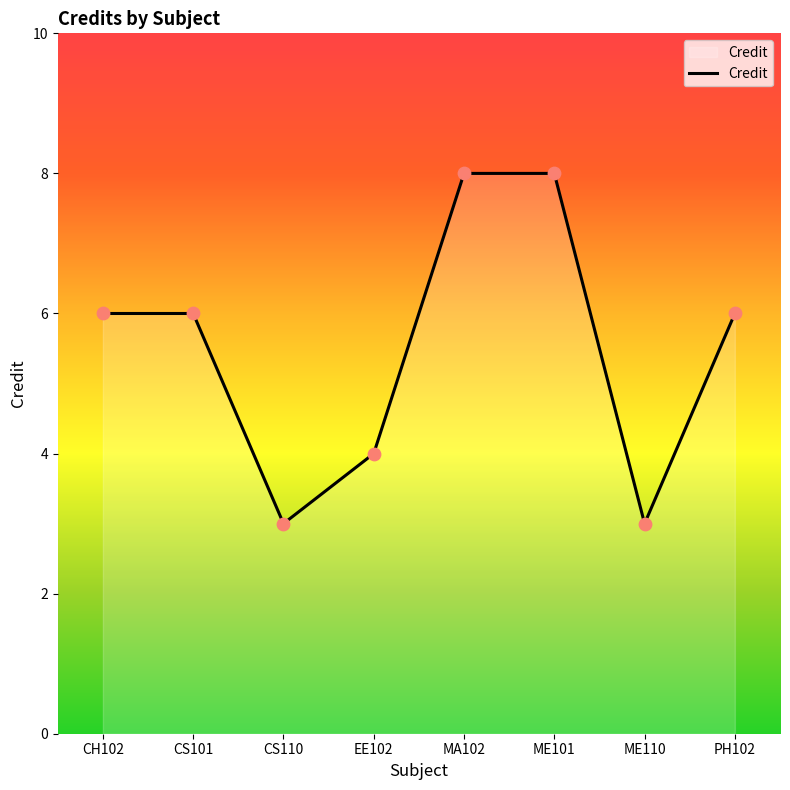

Approximately how many times larger is the value at CS110 compared to ME101?

0.4